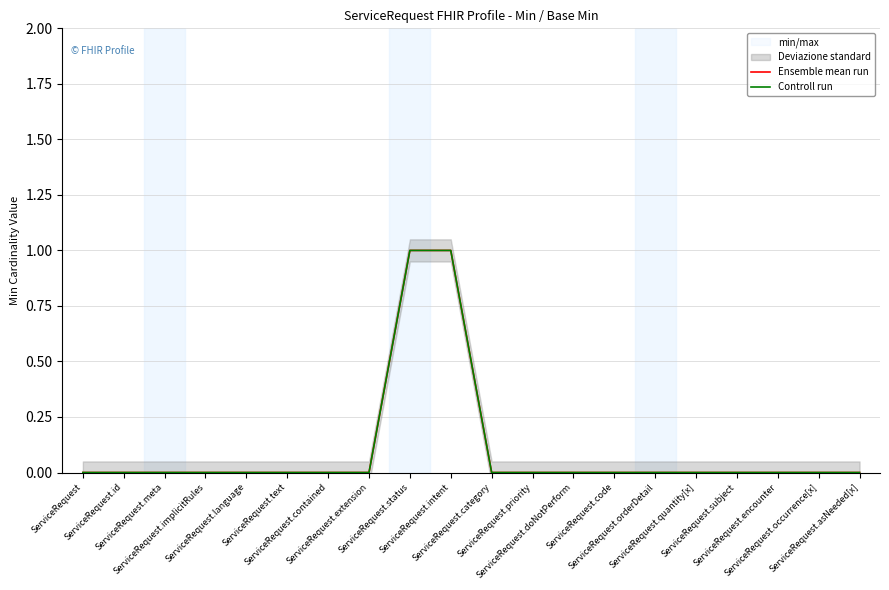

How many lines are shown in the chart?

2